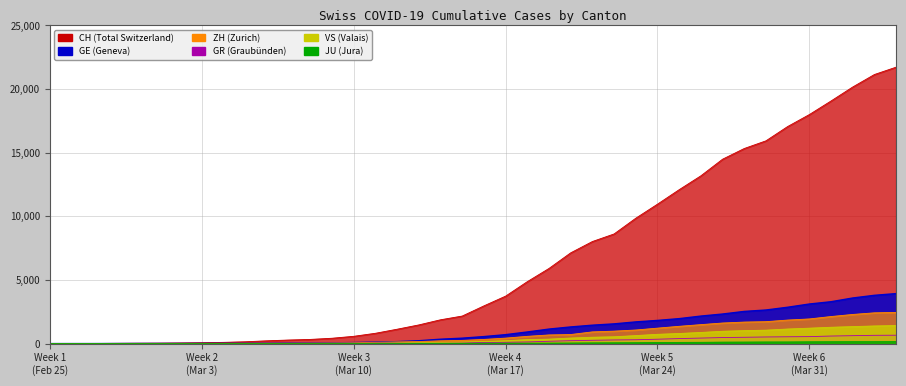

How many values in the CH series are below 2962?

20